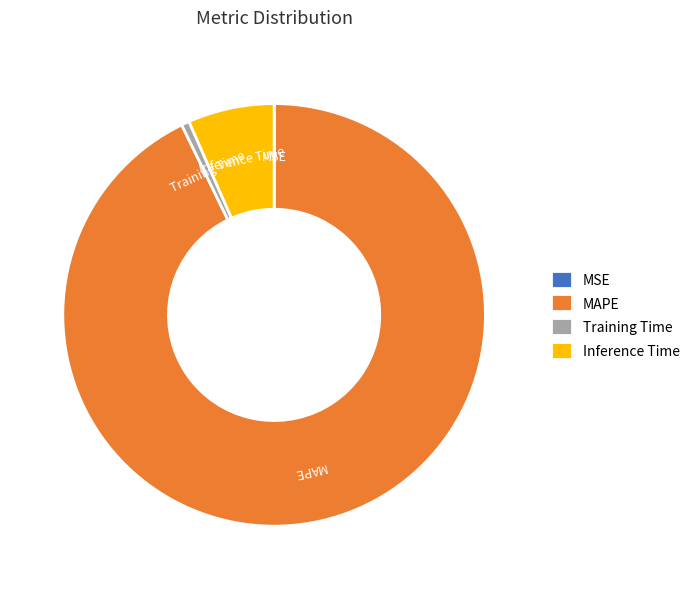

Which has a higher value, MAPE or Inference Time?

MAPE